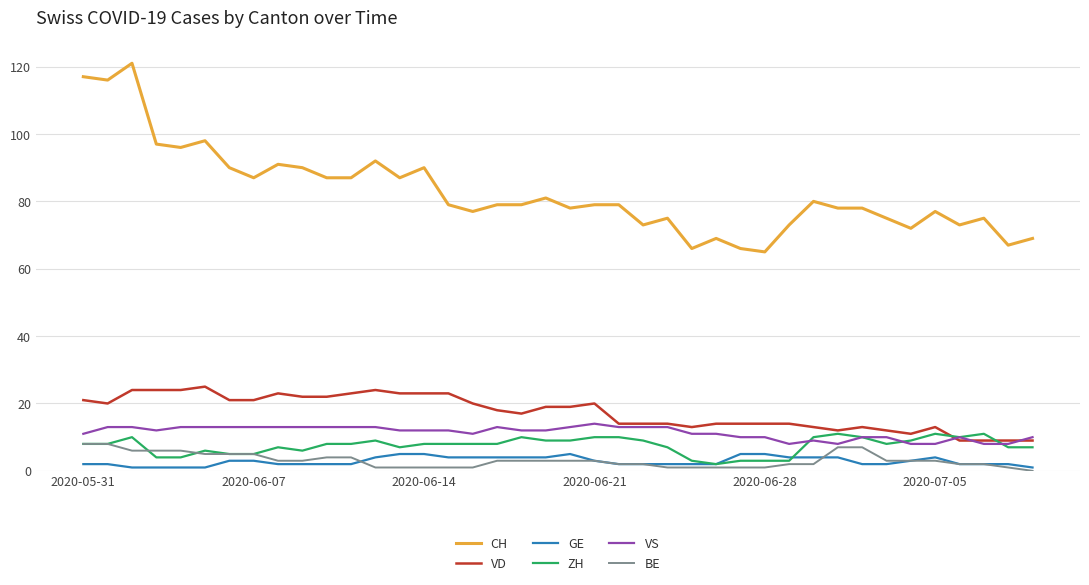

Which series has the largest total across all categories?

CH